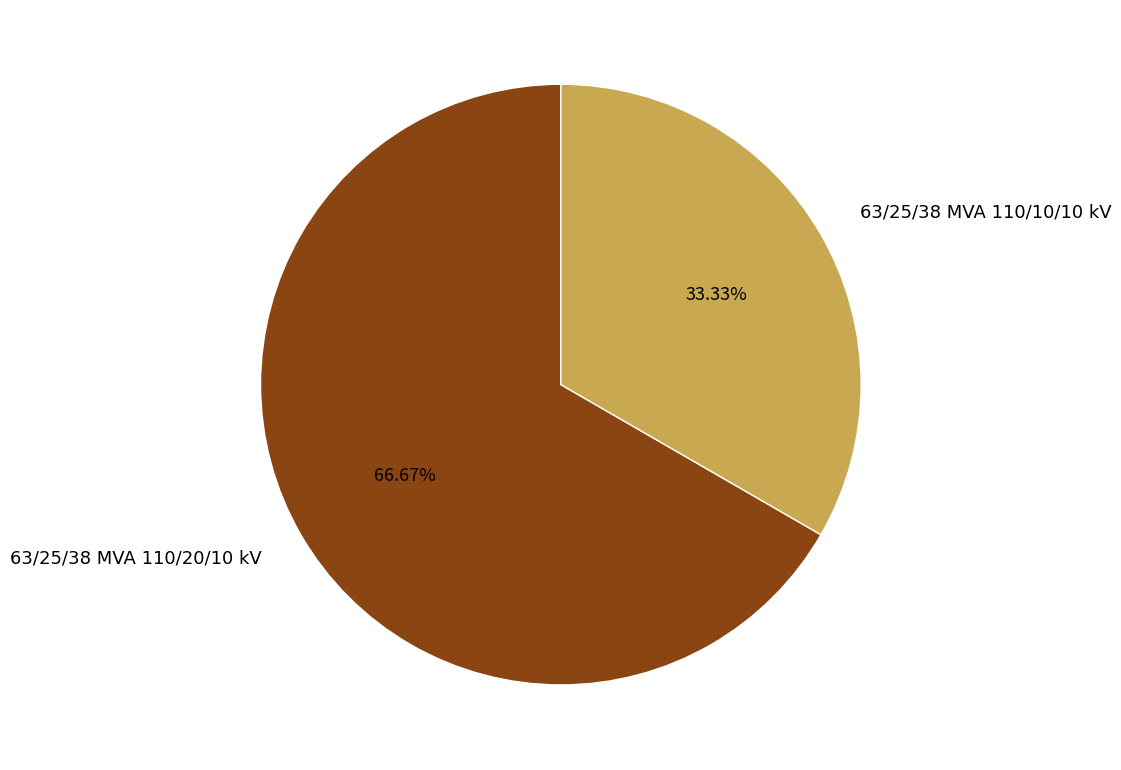

Which slice is the largest?

63/25/38 MVA 110/20/10 kV